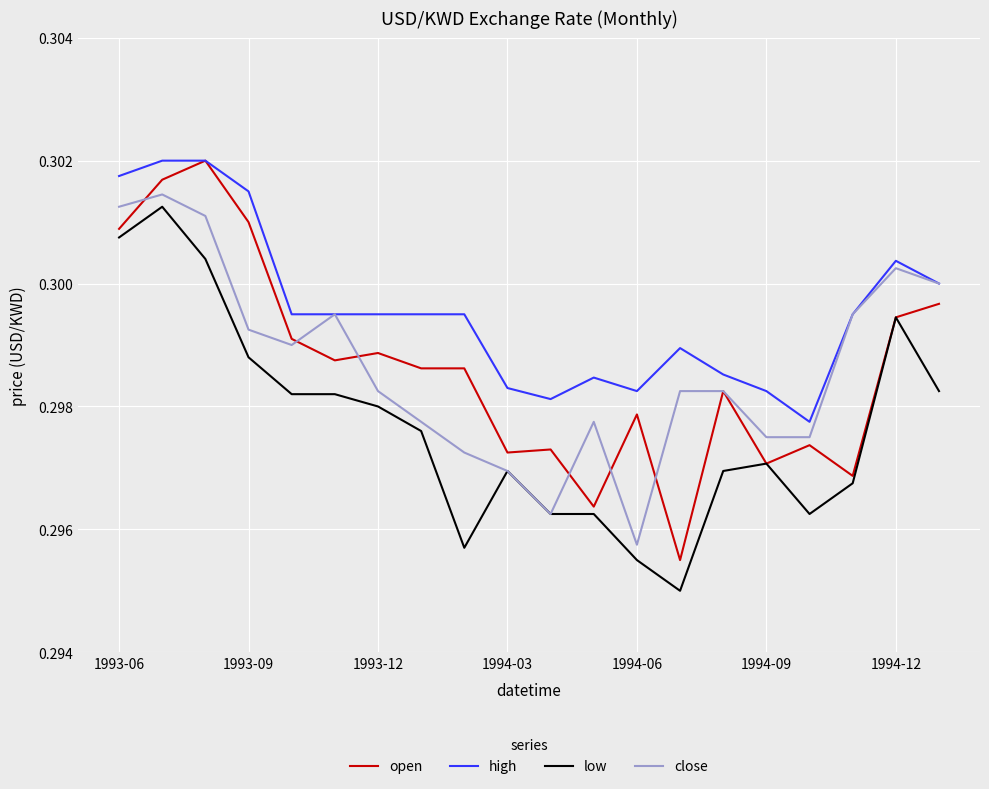

True or false: high and low cross at least once.

False